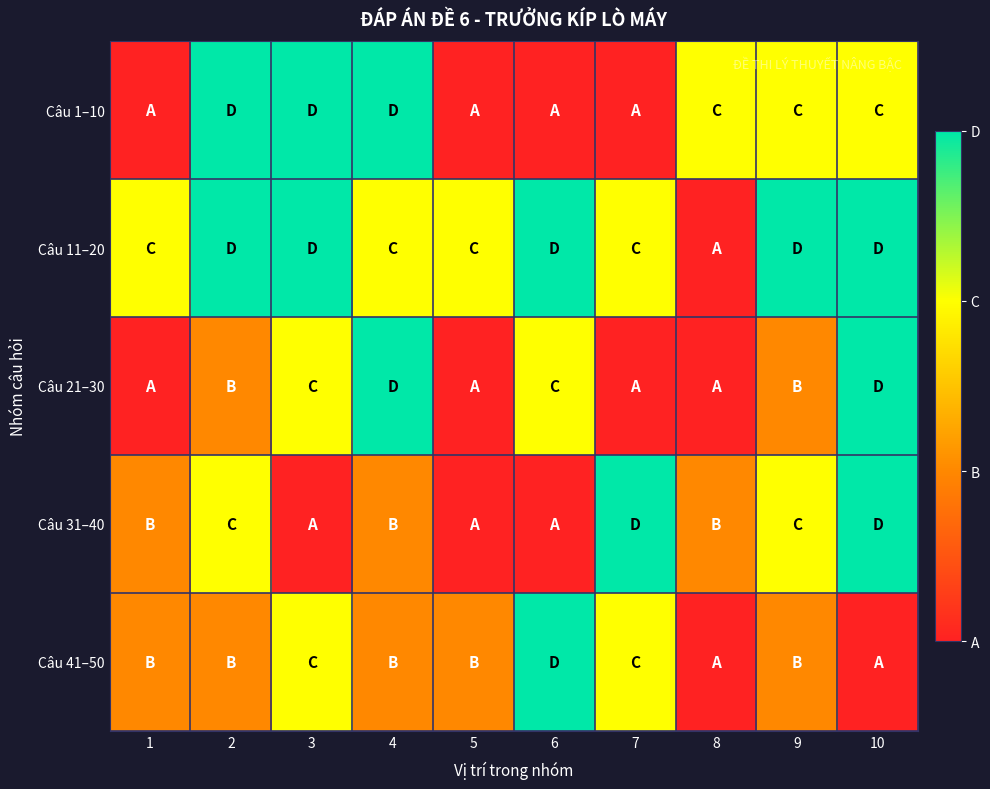

At how many categories does at least one series exceed 0?

10